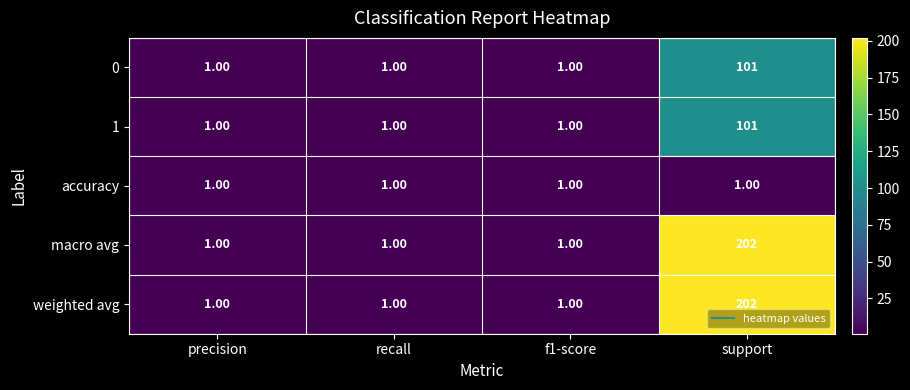

What is the difference between the maximum and minimum values in the 1 series?

100